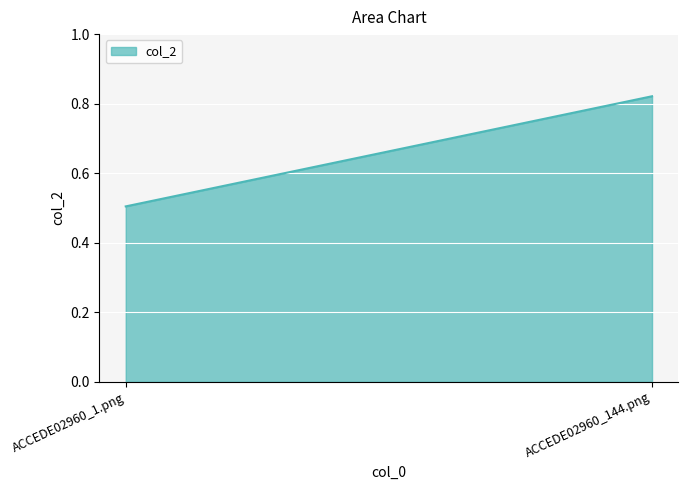

What is the sum of all values?

1.3